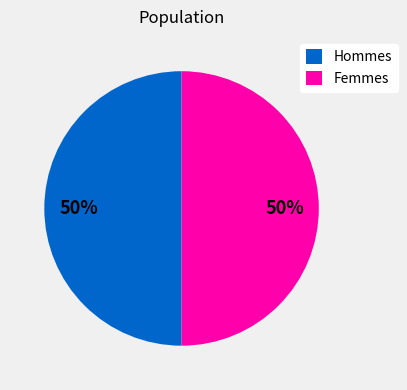

What is the ratio of the value at Femmes to the value at Hommes?

1.0